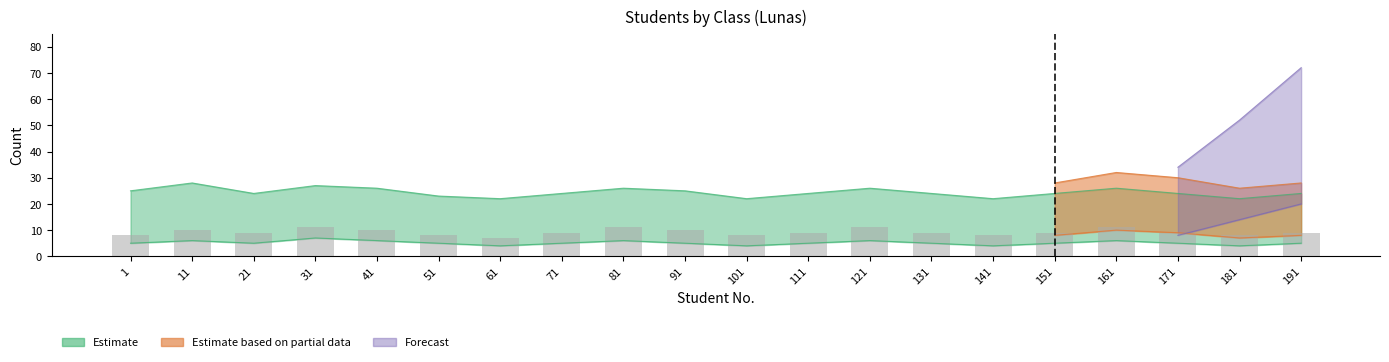

The value at 51 is 8. True or false?

True